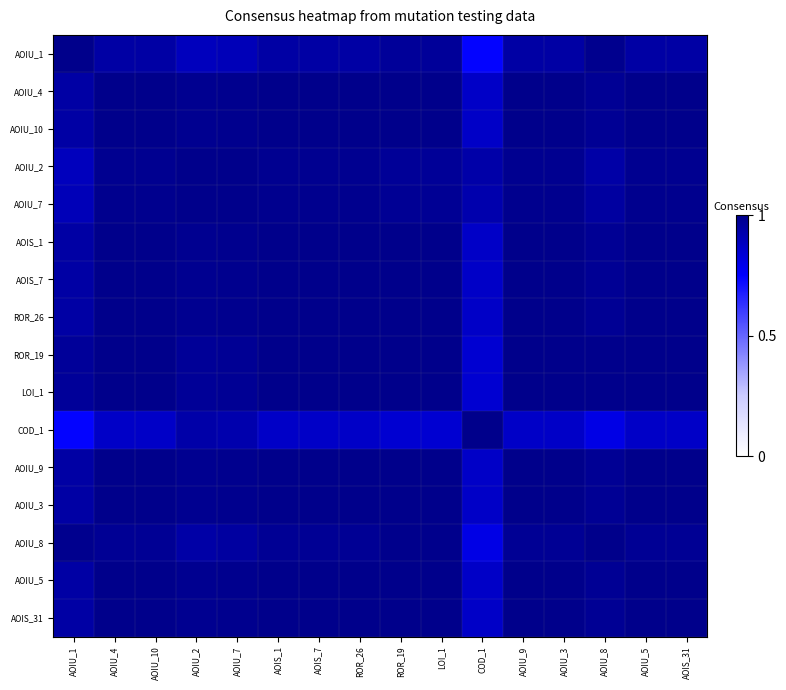

Which series changed the most between ROR_19 and AOIU_8?

COD_1